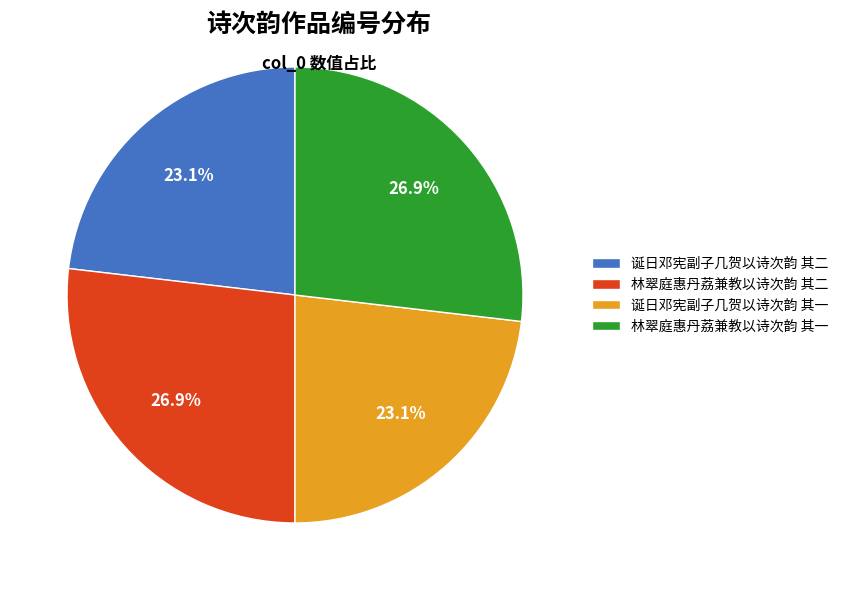

How much of the chart is everything except 诞日邓宪副子几贺以诗次韵 其一?

76.9%